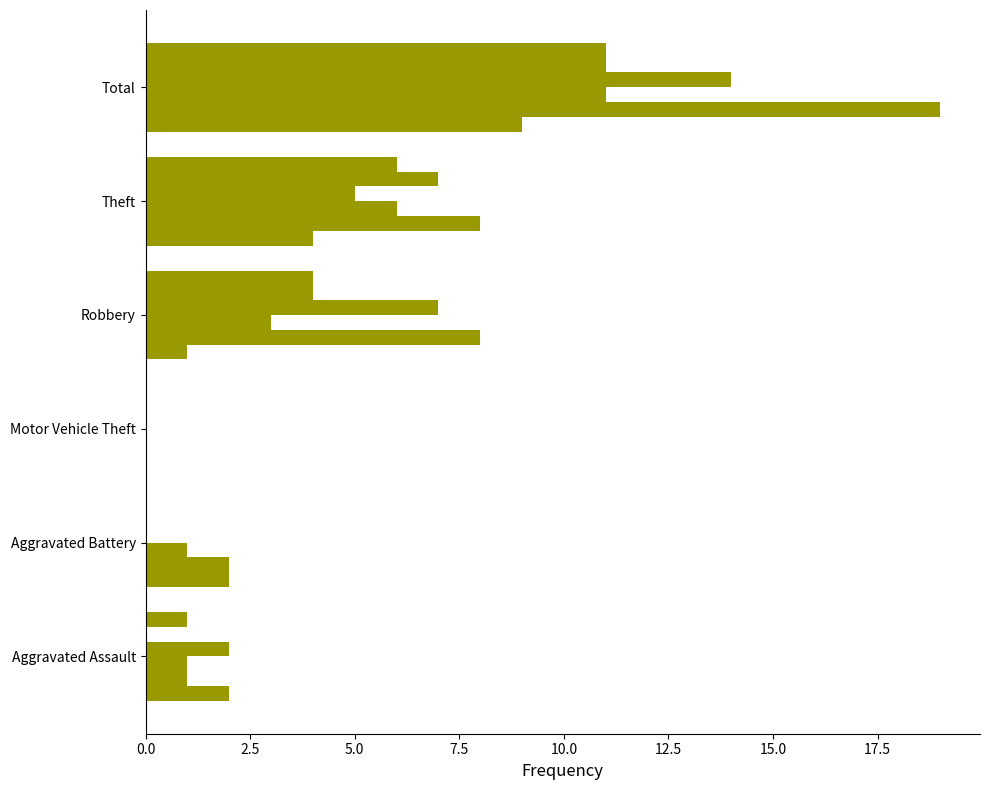

How many categories are shown in the chart?

6